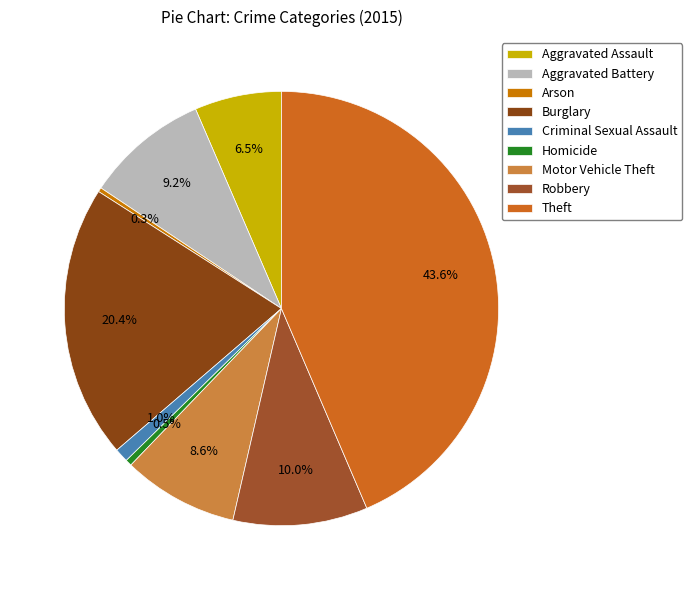

What is the smallest slice in the pie chart?

Arson